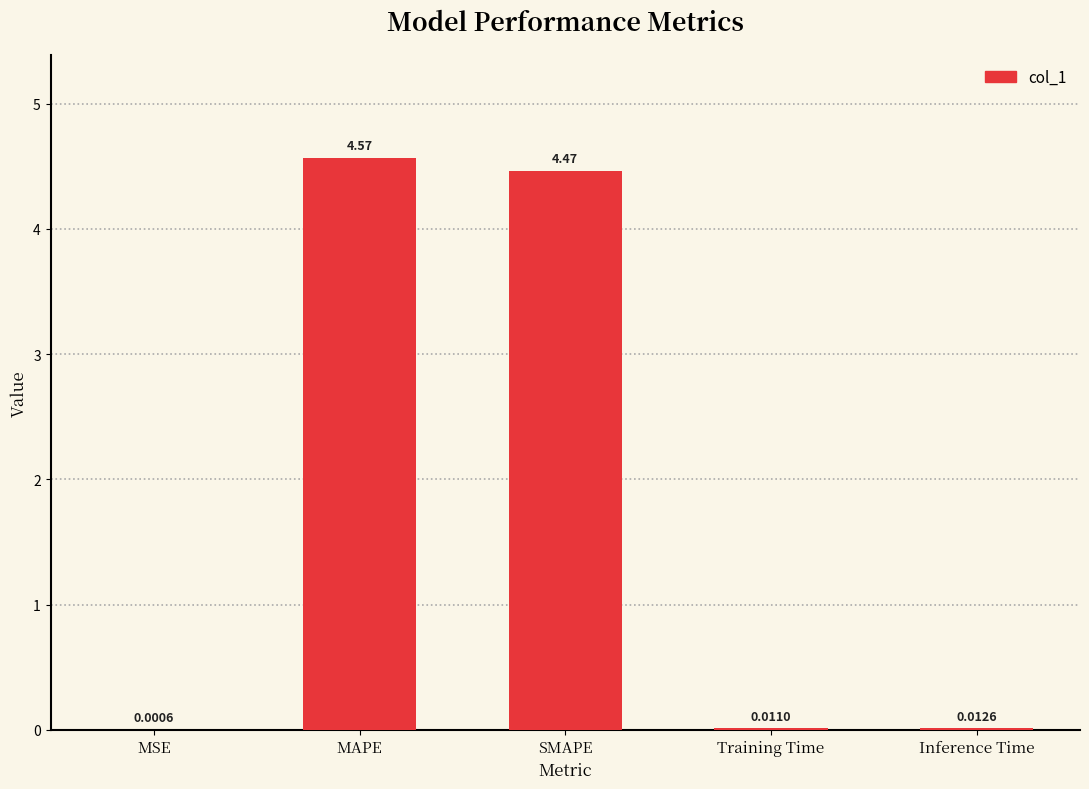

The value at MAPE is 6.3. True or false?

False